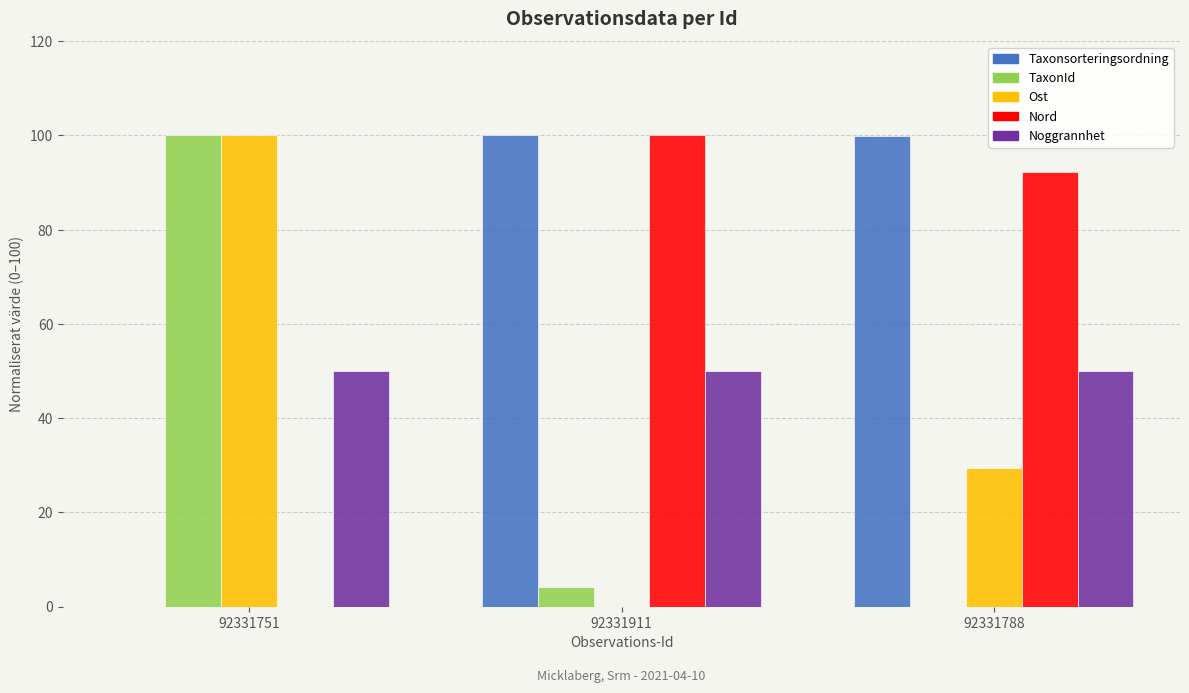

Which category has the highest value in the TaxonId series?

92331751